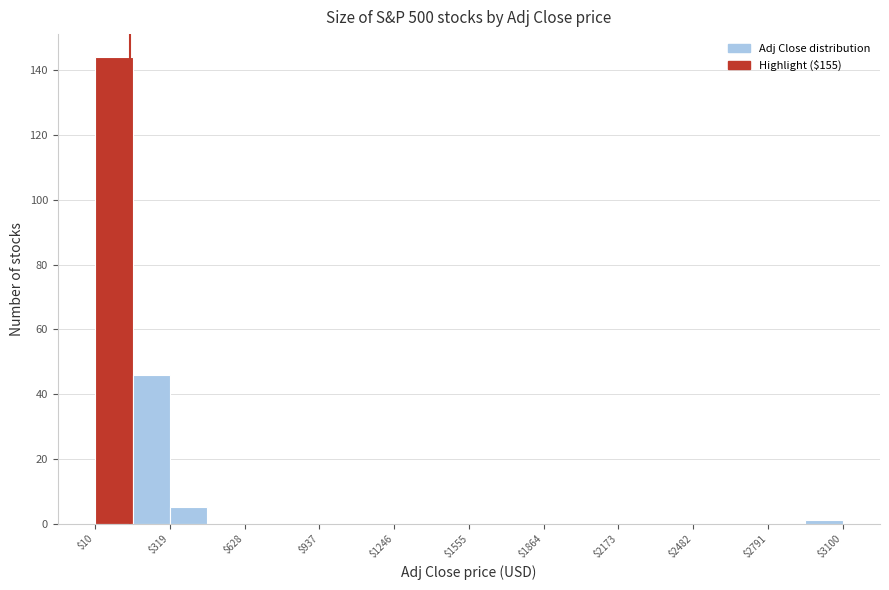

Around what value on the x-axis is the tallest bar? Give the approximate position of its centre, as read against the axis.

100